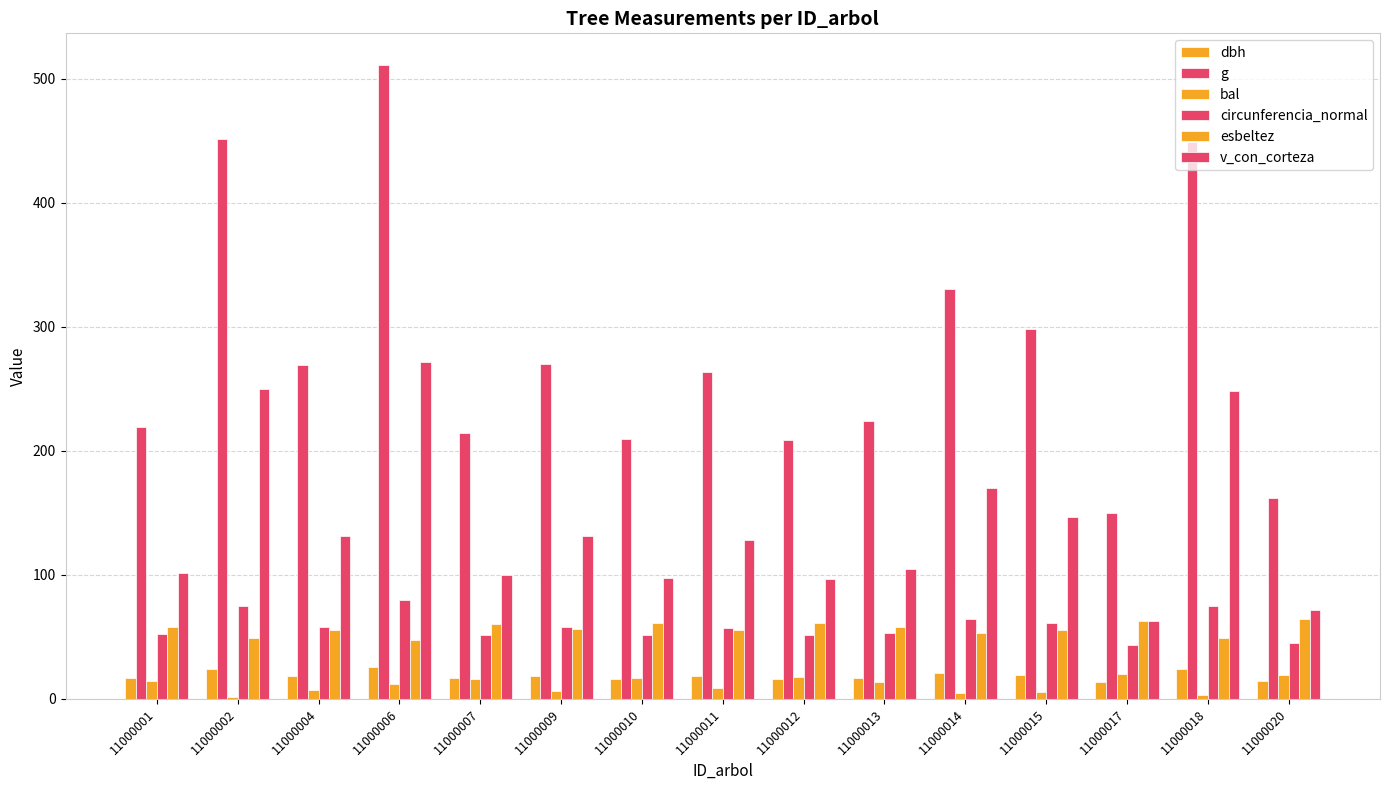

Count the number of data series in this chart.

6